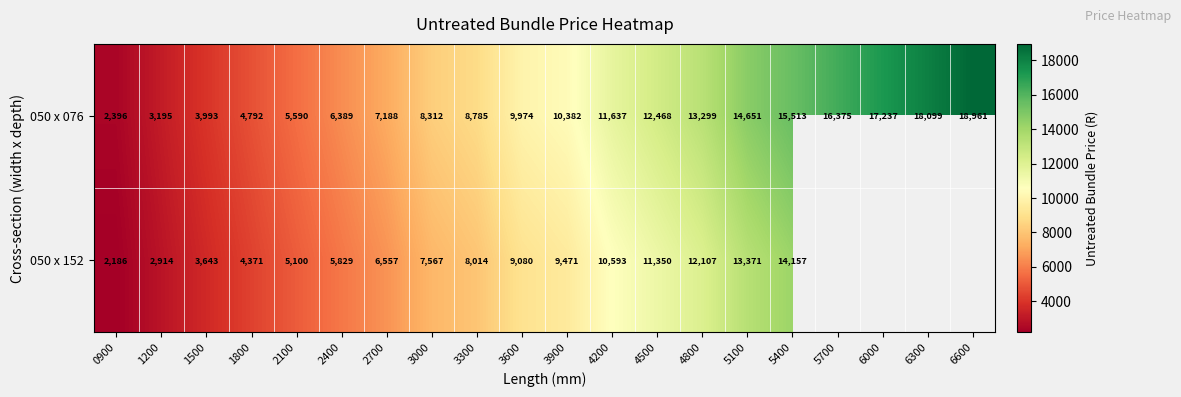

Is the value of 050 x 152 at 4200 greater than the value of 050 x 076 at 4500?

No